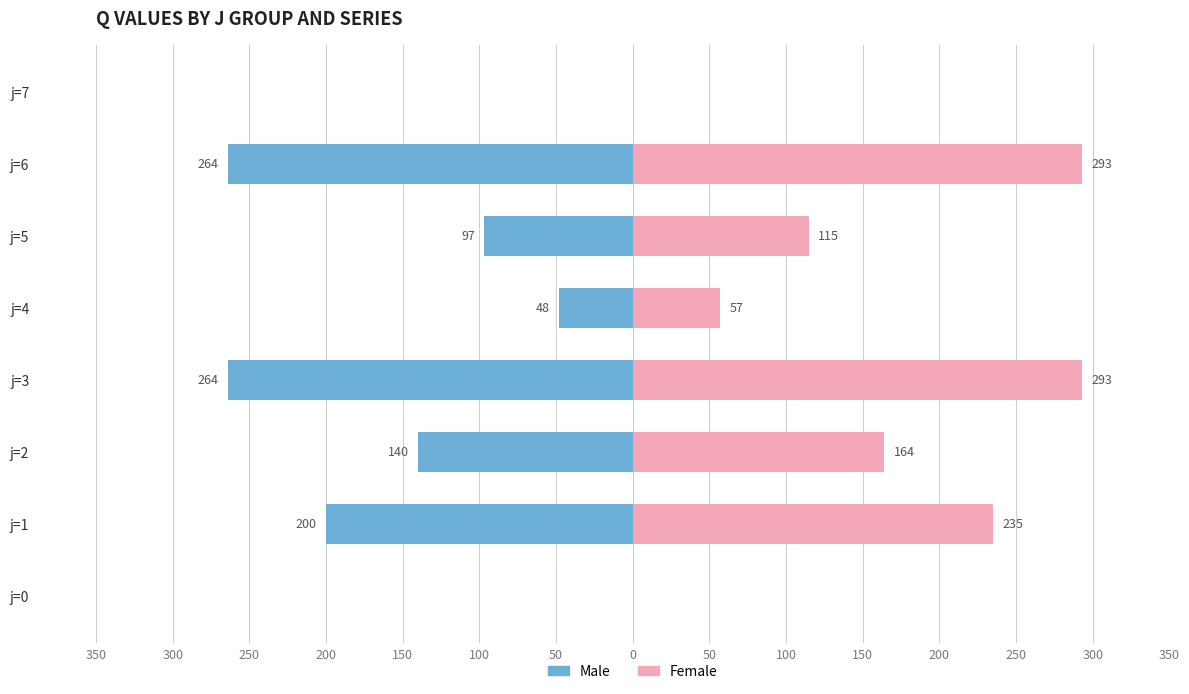

Reading right to left, extract all data points from this chart.

Male: 0	-264	-97	-48	-264	-140	-200	0
Female: 0	293	115	57	293	164	235	0